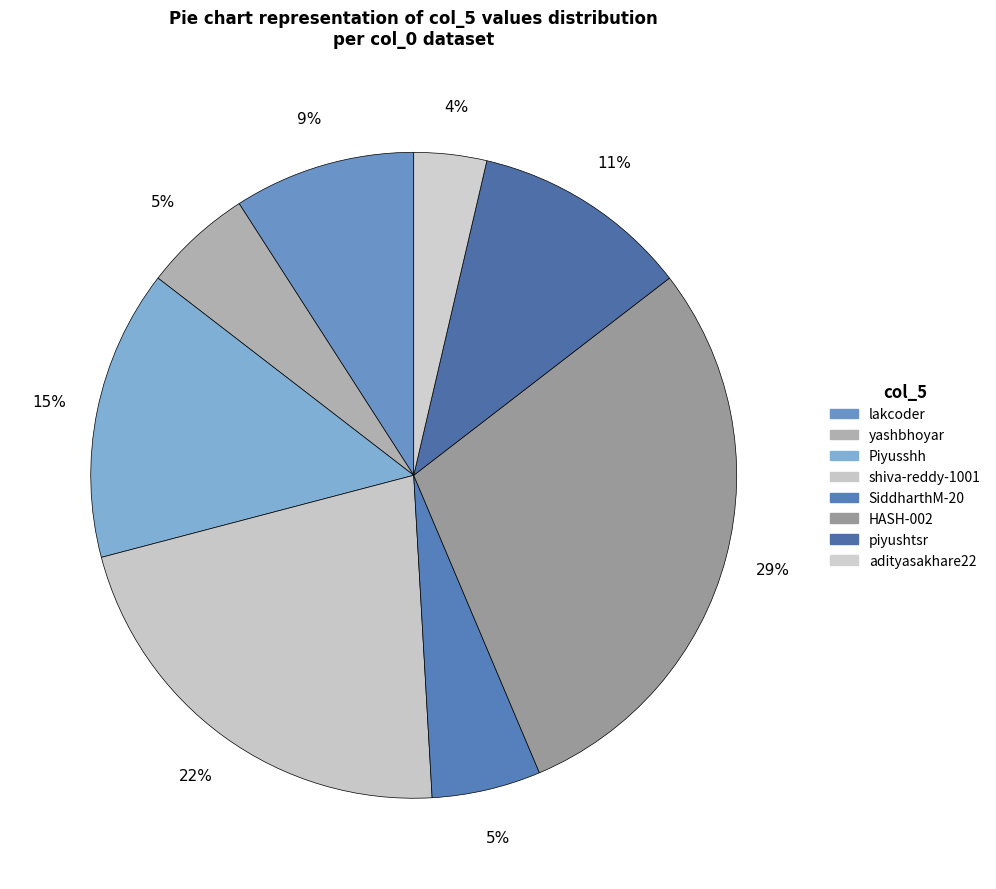

Rank the categories by value from lowest to highest.

adityasakhare22, yashbhoyar, SiddharthM-20, lakcoder, piyushtsr, Piyusshh, shiva-reddy-1001, HASH-002